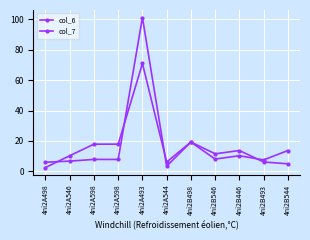

How many times do col_7 and col_6 cross each other?

5